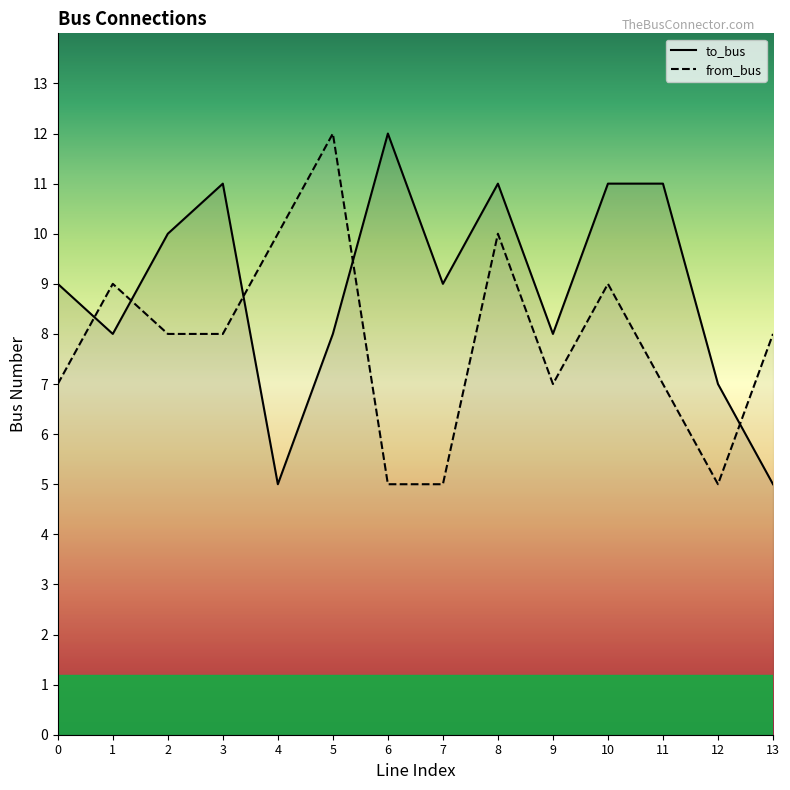

Between 3 and 11, which series saw the biggest shift?

from_bus